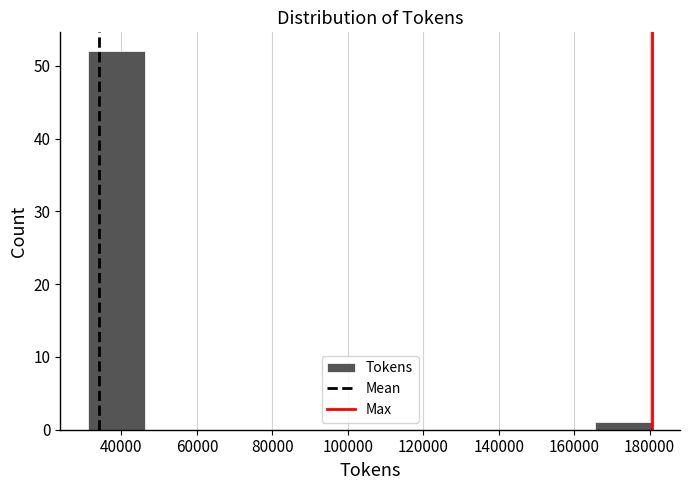

Reading left to right, list every bar in this chart as the range it spans on the x-axis followed by its height. Neither the bar edges nor the heights are printed on the chart, so give them approximately, as read against the axes.

32000 to 46000: 52
46000 to 62000: 0
62000 to 76000: 0
76000 to 90000: 0
90000 to 106000: 0
106000 to 120000: 0
120000 to 136000: 0
136000 to 150000: 0
150000 to 166000: 0
166000 to 180000: 1